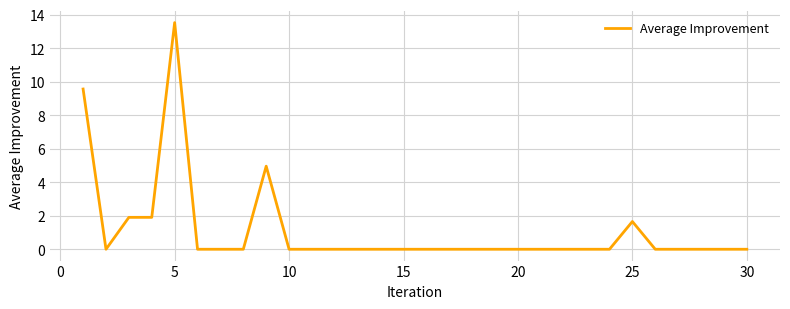

What is the difference between the maximum and minimum values?

13.5